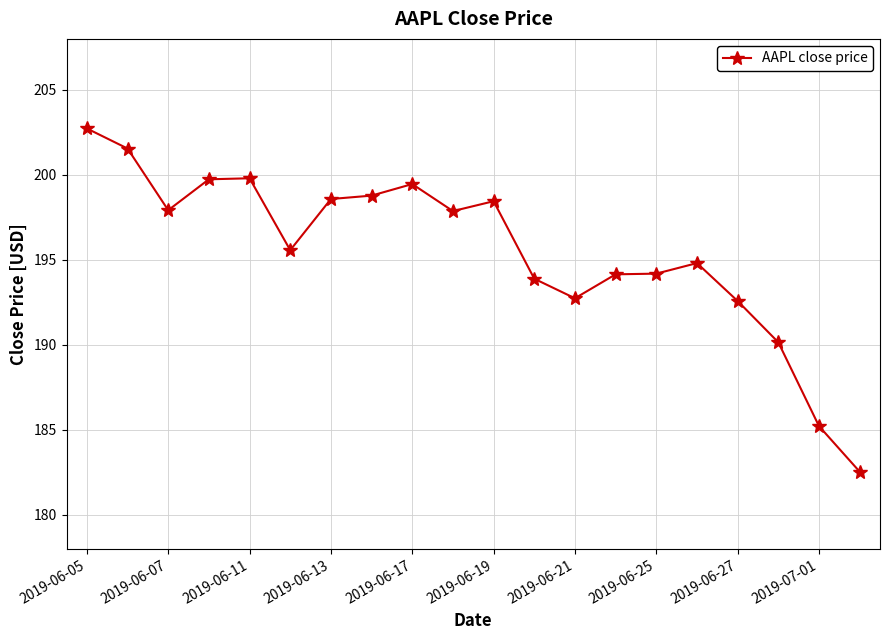

What is the value of the 18th point from the left?

190.2